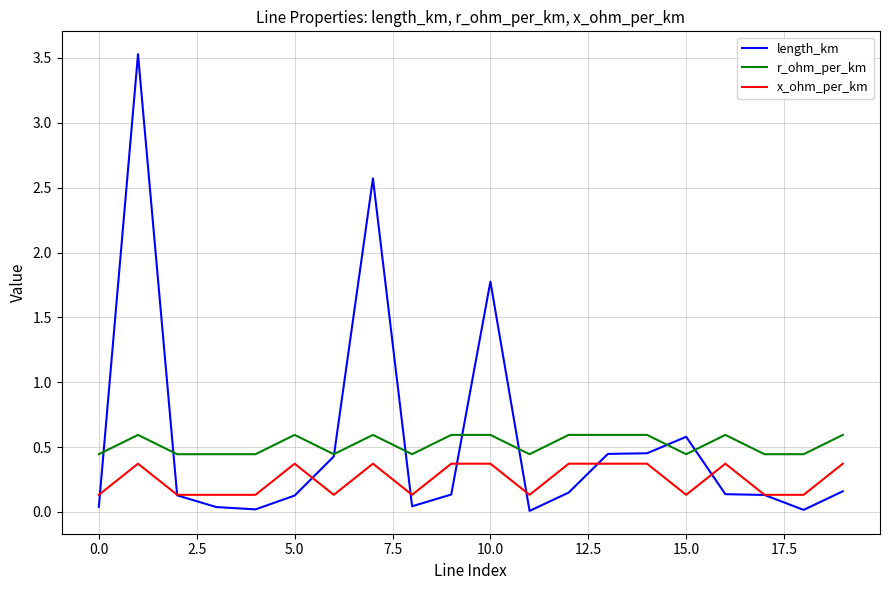

True or false: x_ohm_per_km and r_ohm_per_km intersect in this chart.

False